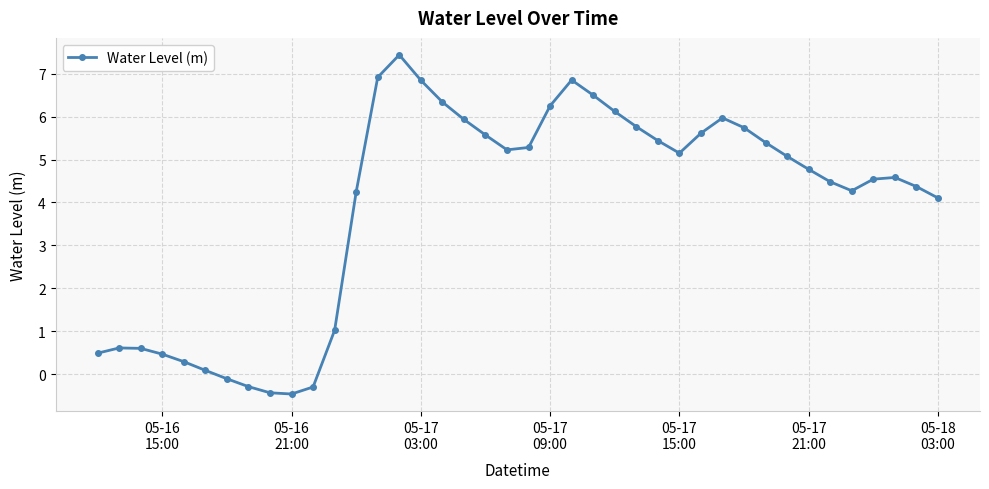

What is the difference between the second highest and minimum values?

7.4